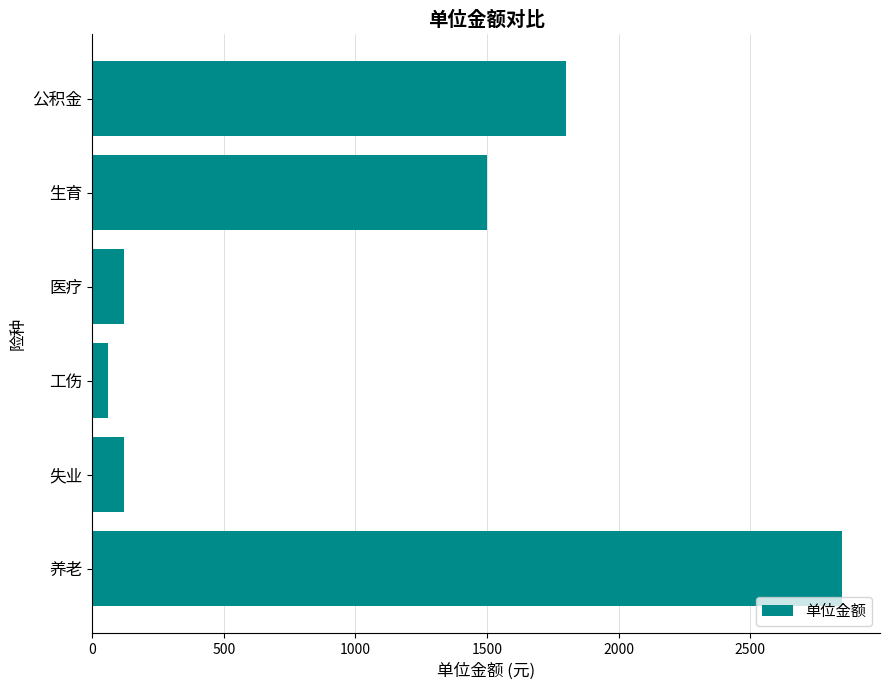

How many series are shown in this chart?

1